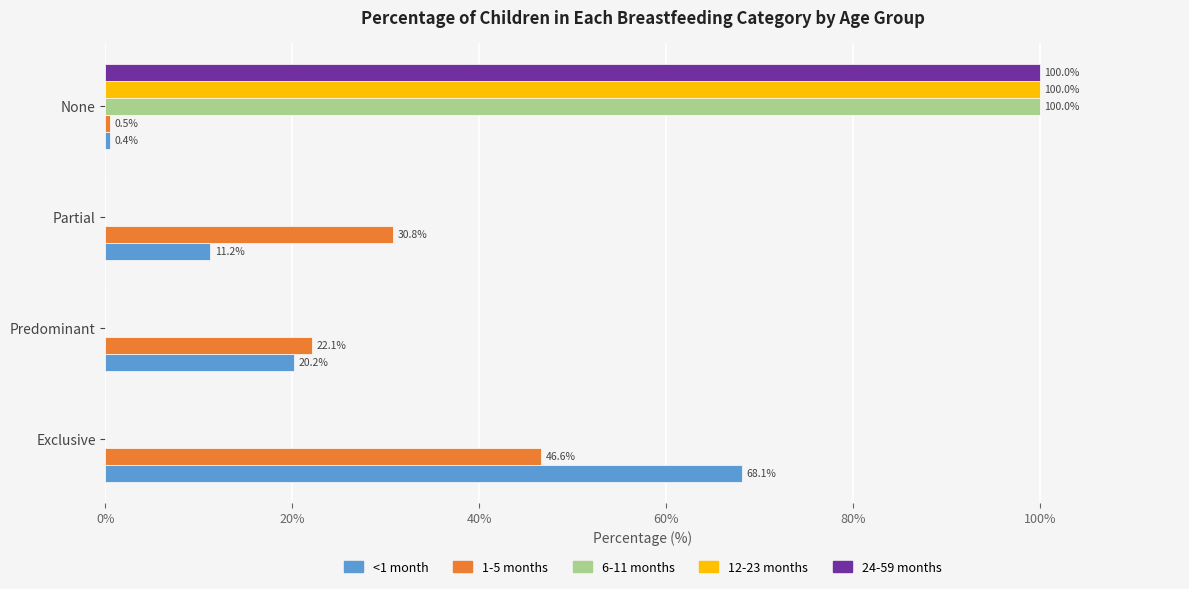

What are all the series names shown in the legend?

<1 month, 1-5 months, 6-11 months, 12-23 months, 24-59 months